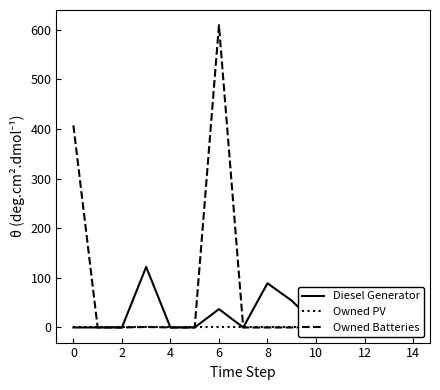

How many lines are shown in the chart?

3